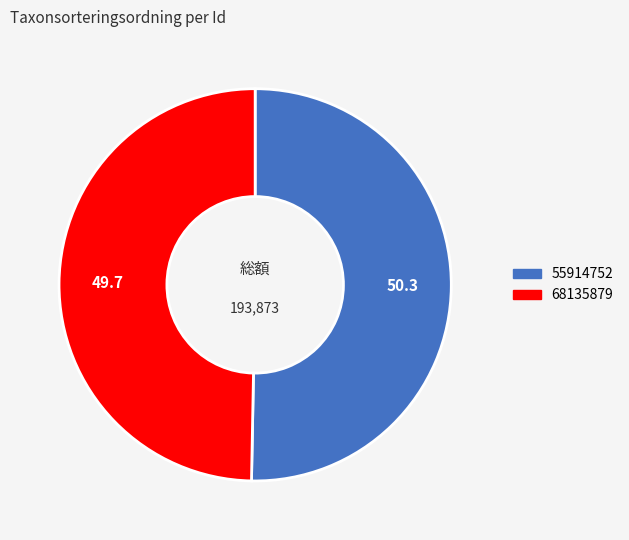

How many slices are in this pie chart?

2